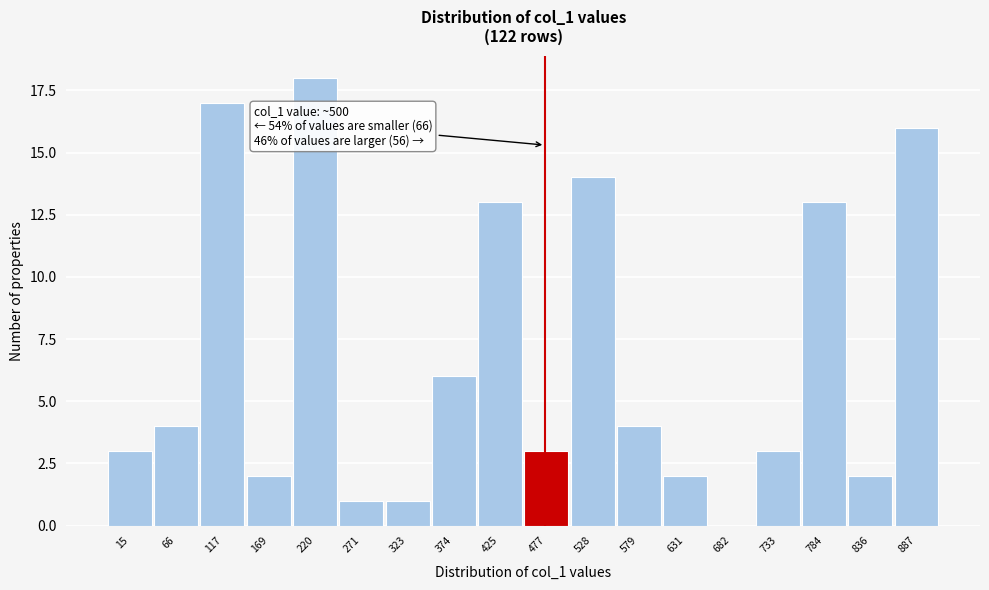

Reading left to right, transcribe all the data shown in this chart.

15=3	66=4	117=17	169=2	220=18	271=1	323=1	374=6	425=13	477=3	528=14	579=4	631=2	682=0	733=3	784=13	836=2	887=16